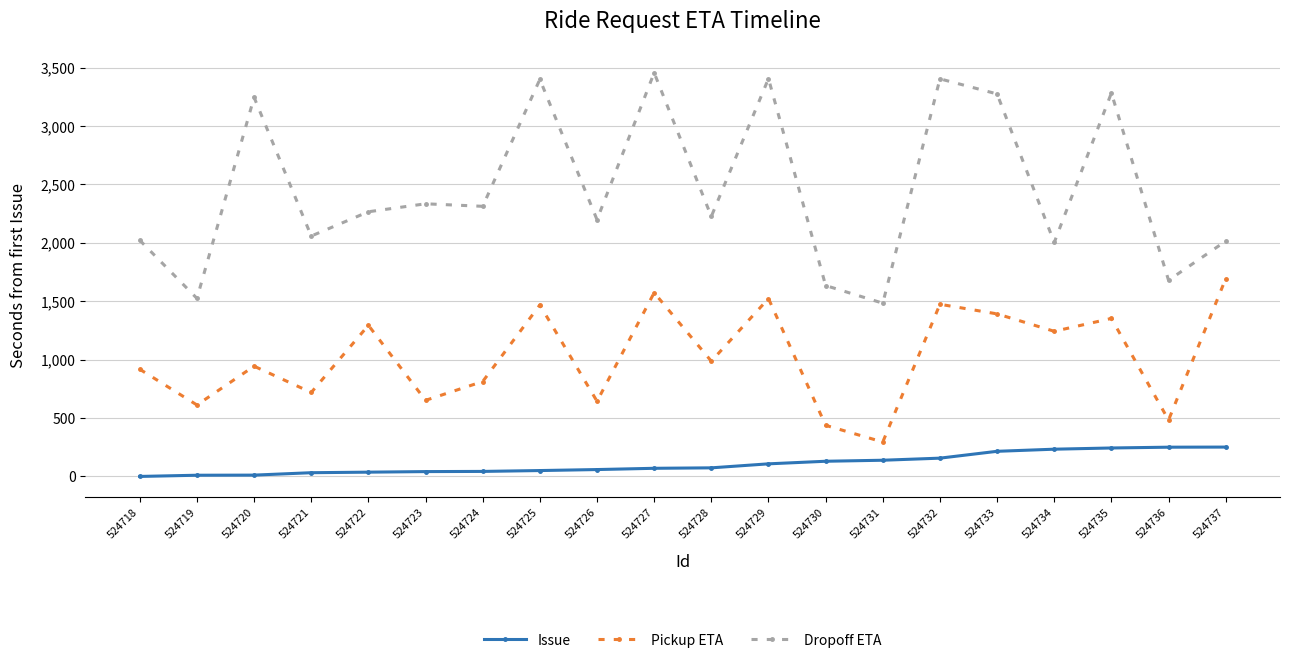

At which category does Pickup ETA reach its first local peak?

524720